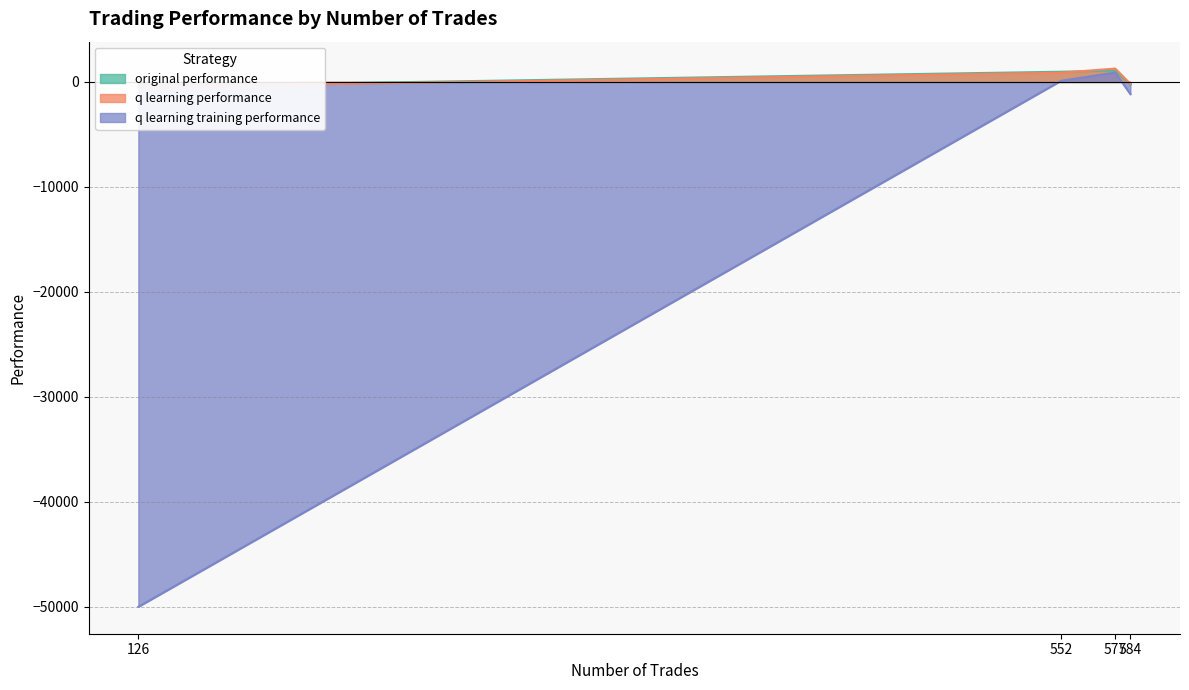

Which series has the largest total across all categories?

q learning performance